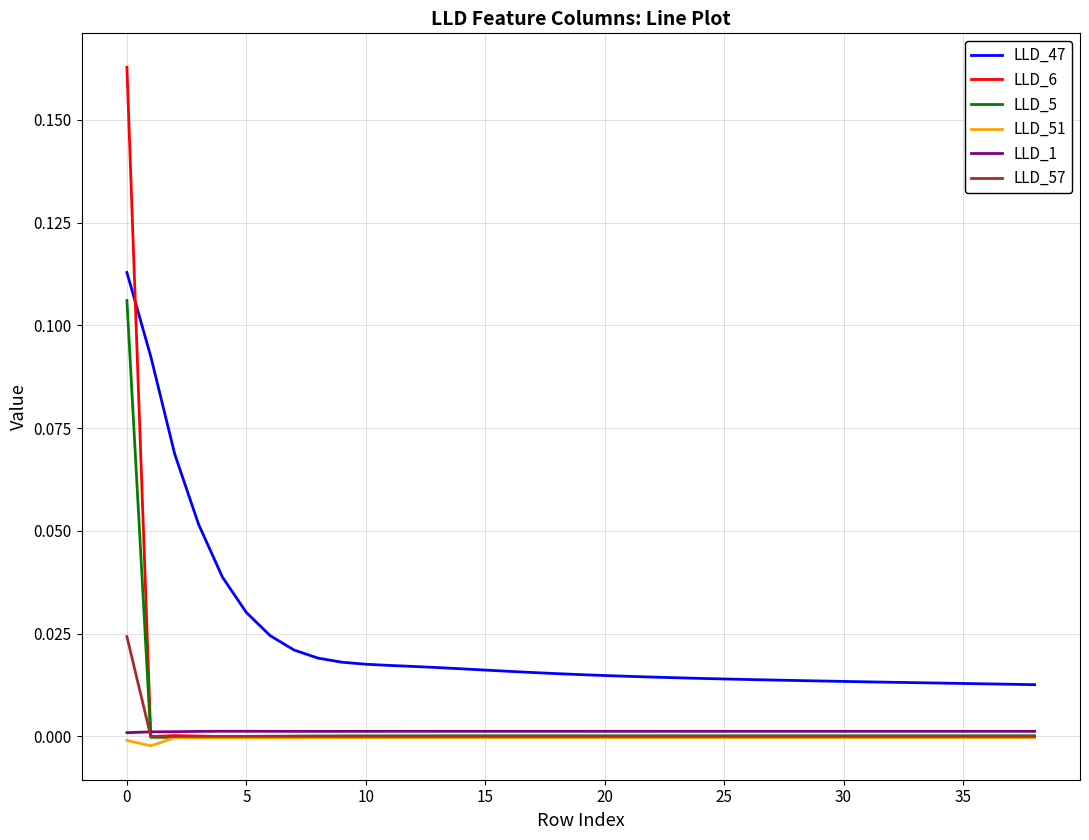

List the series in order of their peak value, highest first.

LLD_6, LLD_47, LLD_5, LLD_57, LLD_1, LLD_51